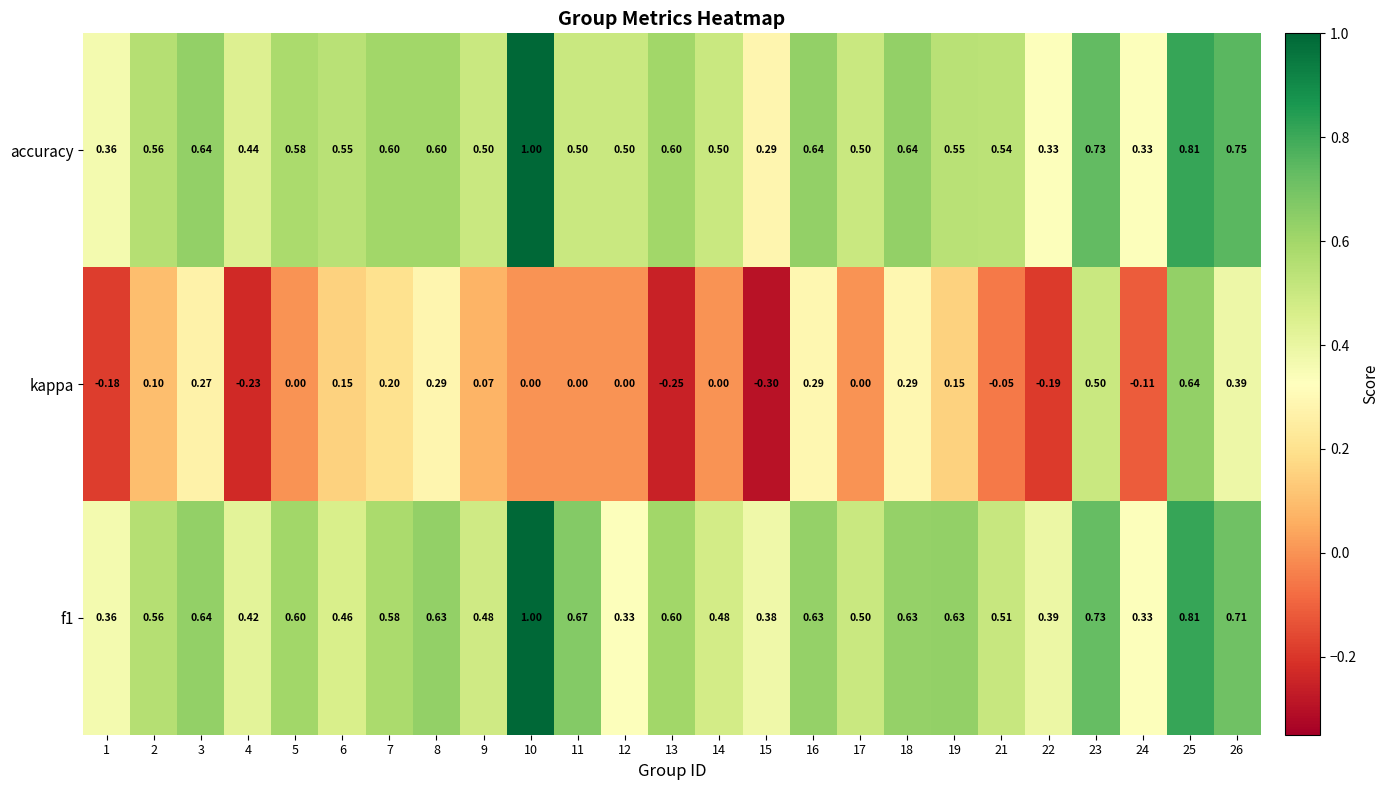

Which series has the widest spread of values?

kappa